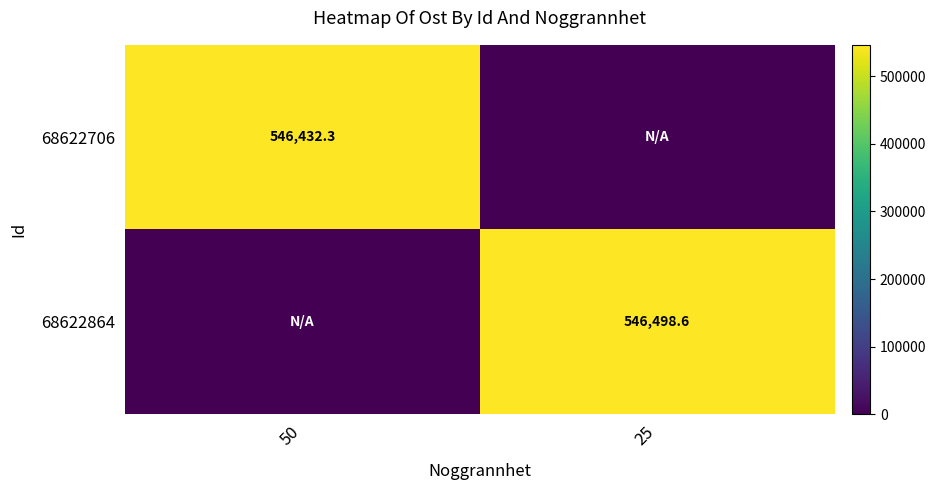

How many data points does each series have?

2